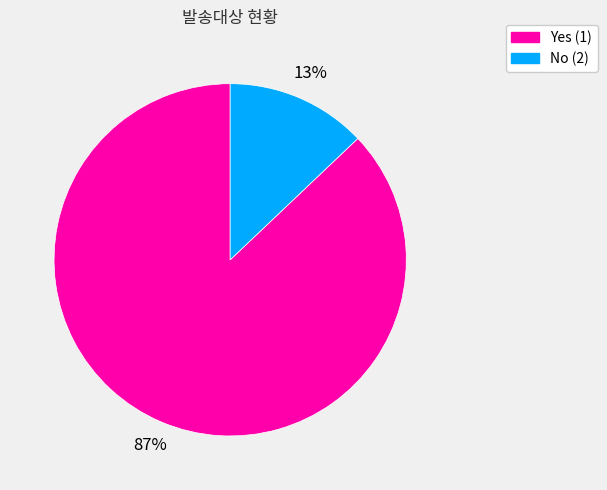

Which category has the smallest portion of the pie?

No (2)